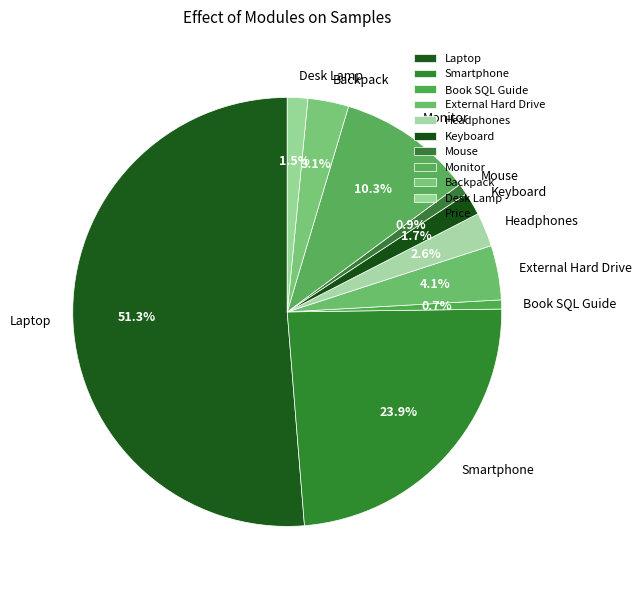

True or false: Book SQL Guide accounts for 1% of the total.

True